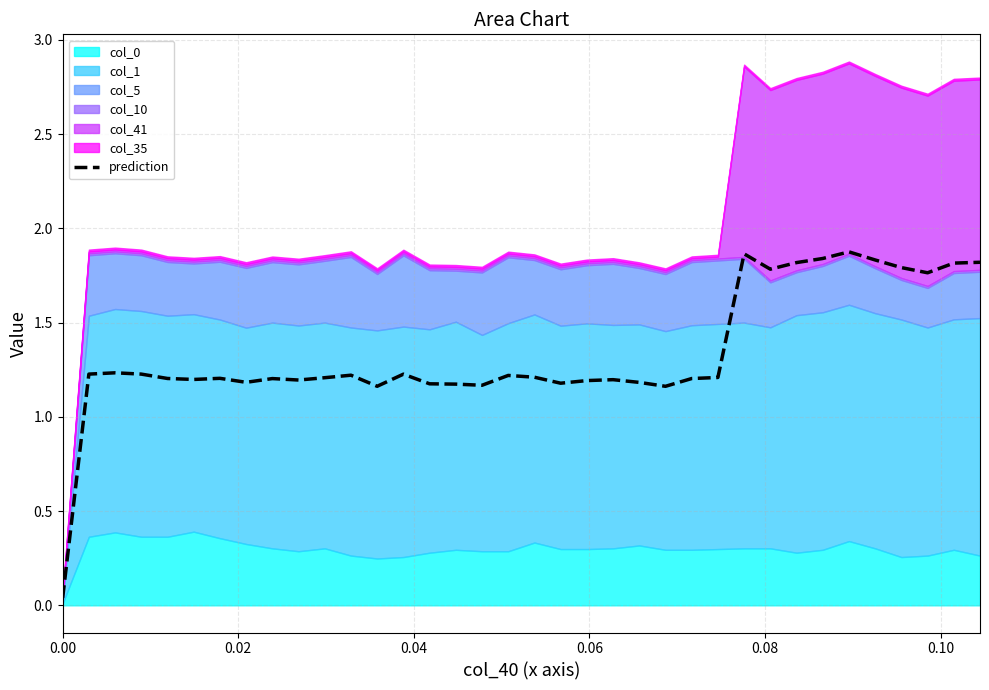

What is the value of the 7th point from the left?

1.2